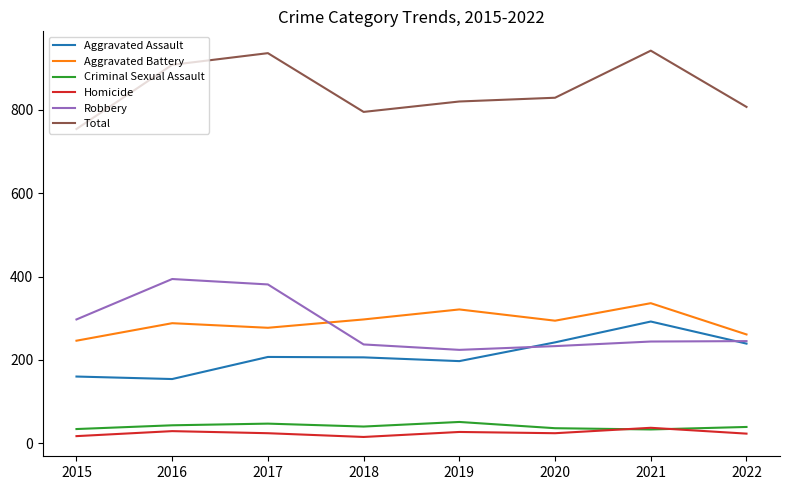

Between 2017 and 2020, which series saw the biggest shift?

Robbery